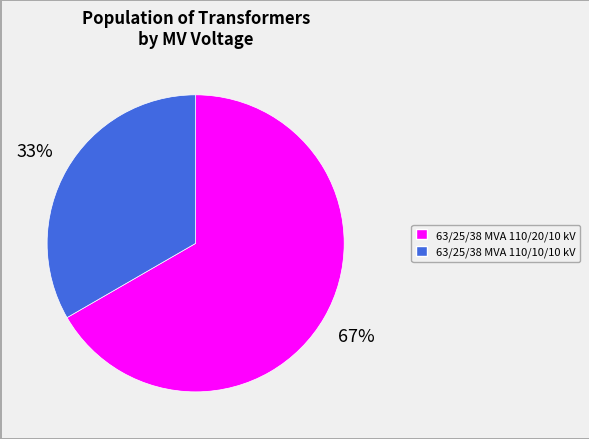

What is the largest slice in the pie chart?

63/25/38 MVA 110/20/10 kV